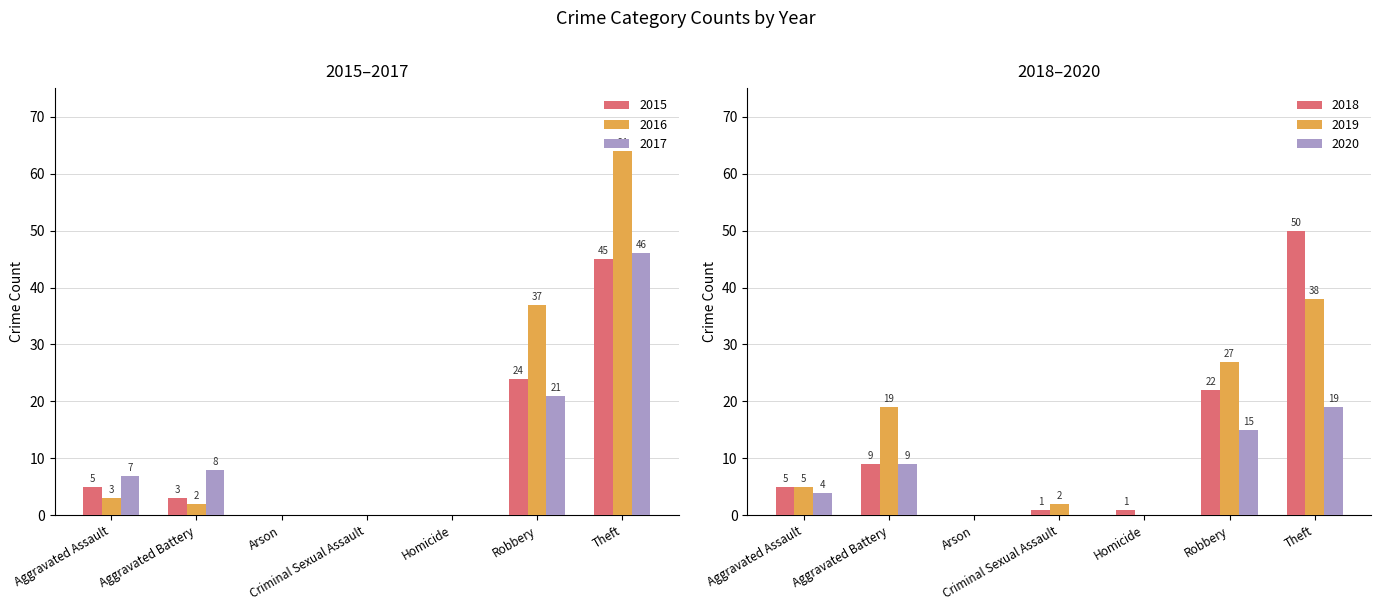

What is the label of the 2nd bar from the left?

Aggravated Battery